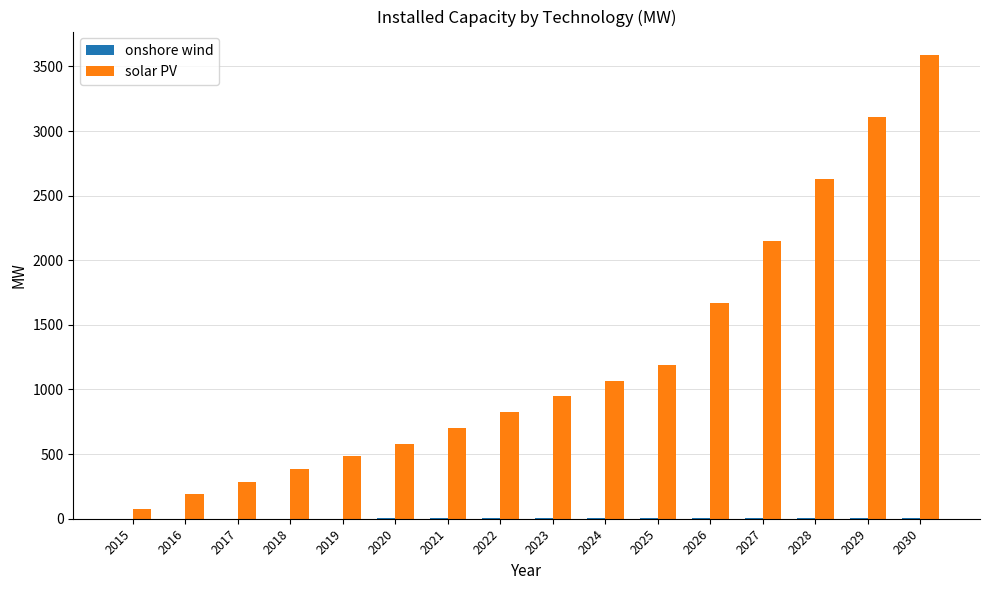

Which series changed the most between 2019 and 2023?

solar PV